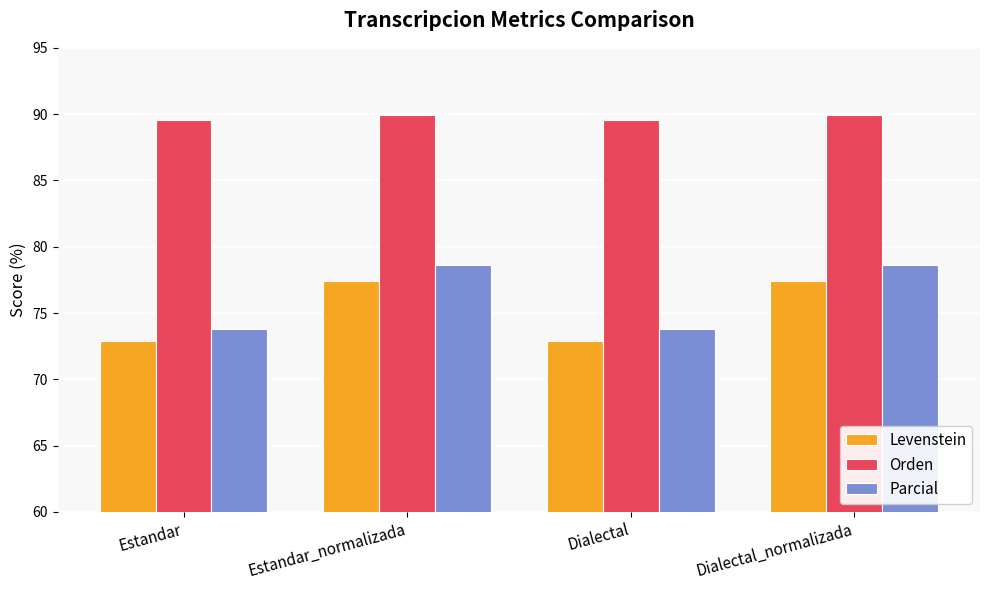

What is the maximum value shown in the chart?

90.0